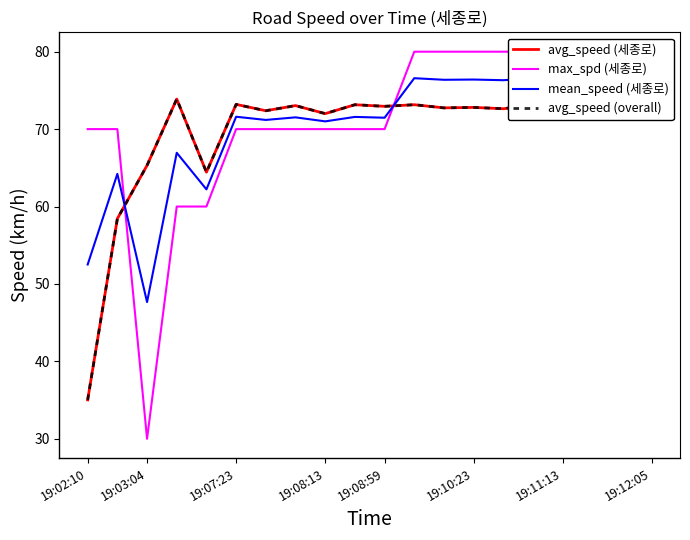

The avg_speed (세종로) series shows 98.4 at 19:11:13. True or false?

False